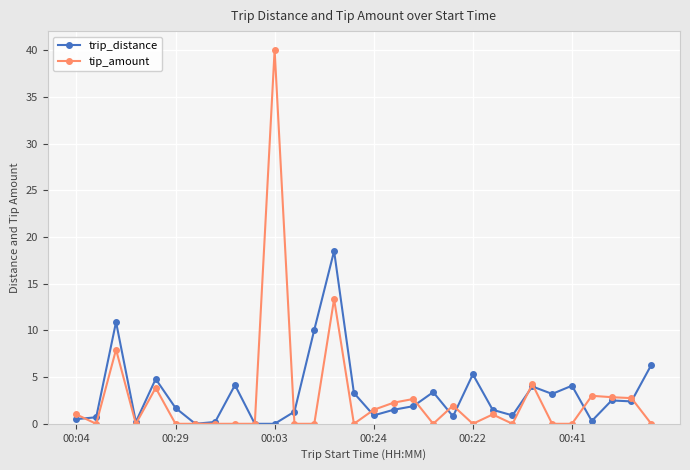

How many lines are shown in the chart?

2